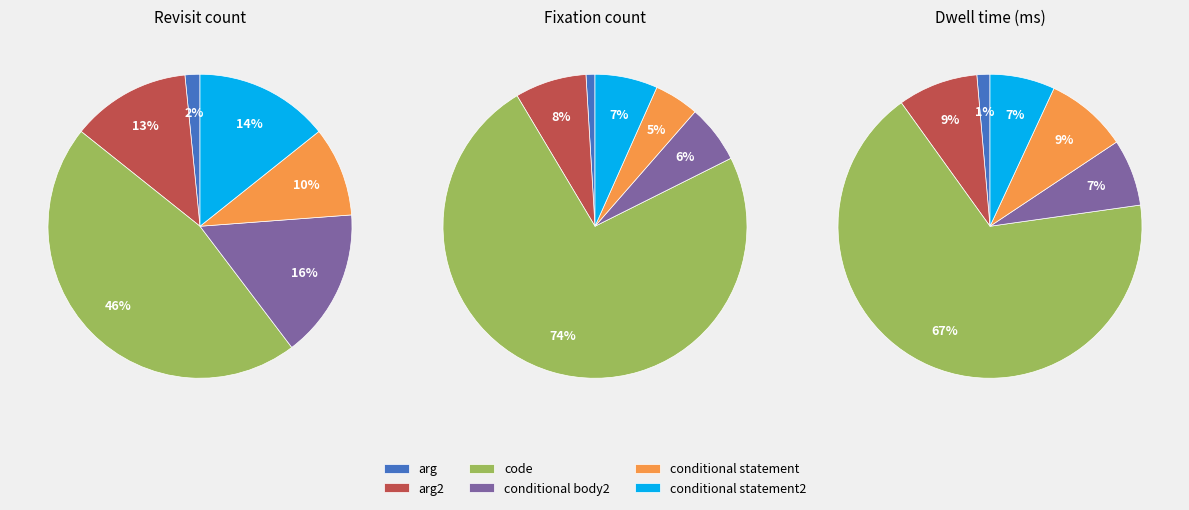

Does arg2 represent more than half of the total?

No